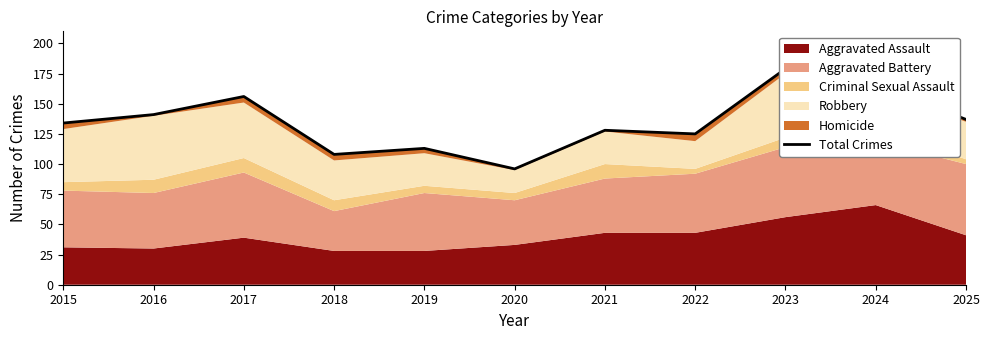

Rank the categories by value from highest to lowest.

2023, 2024, 2017, 2016, 2025, 2015, 2021, 2022, 2019, 2018, 2020